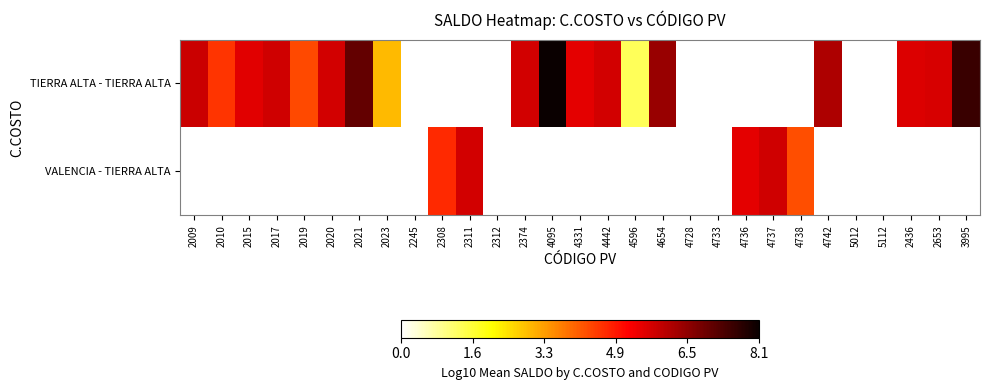

At how many categories does at least one series exceed 6?

5